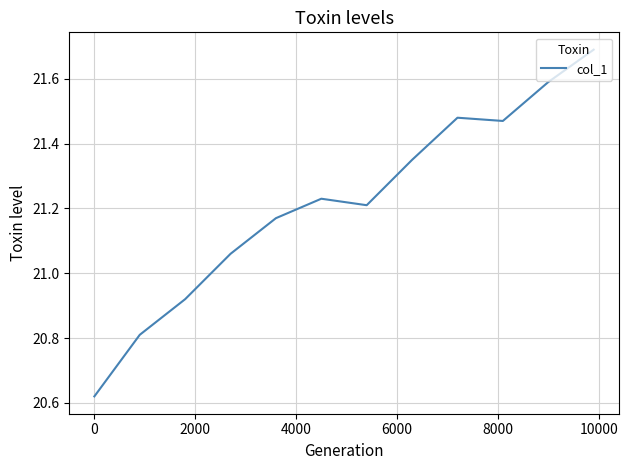

What is the difference between the maximum and minimum values?

1.1